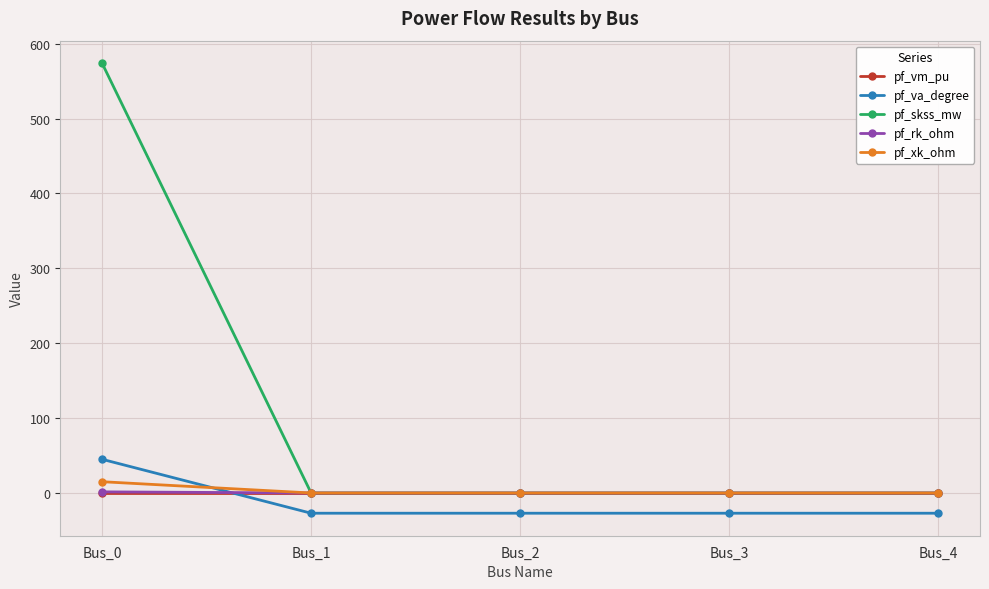

What is the value of the pf_va_degree point at the 1st from the left?

45.0